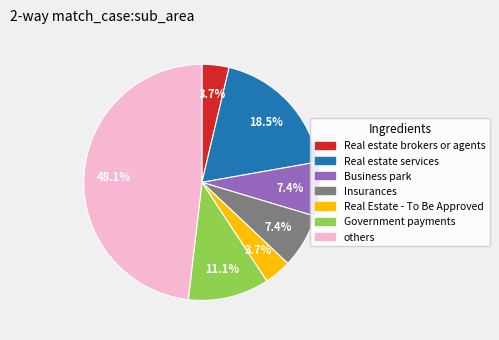

Count the number of slices in the pie.

7